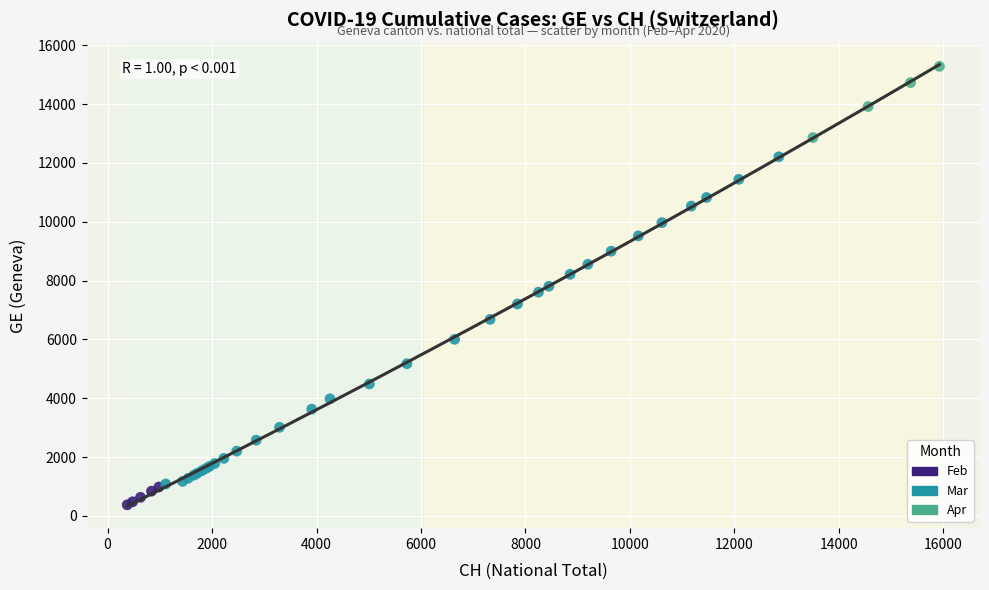

Which series reaches the minimum Y coordinate?

Feb